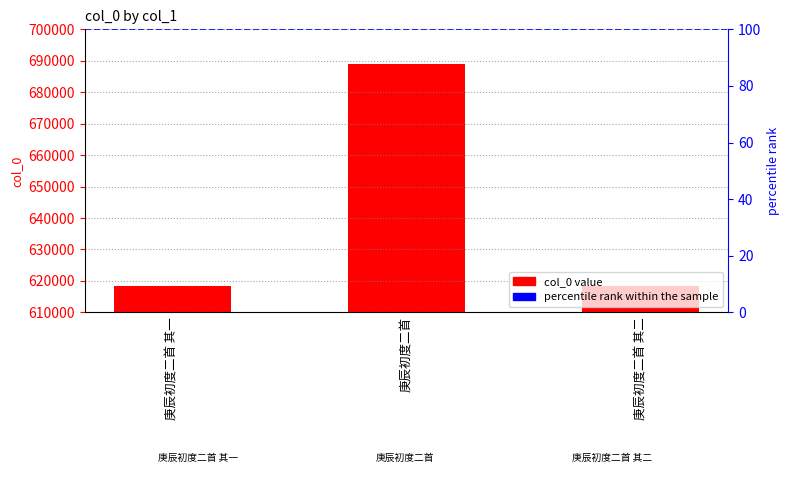

What is the smallest value displayed?

618321